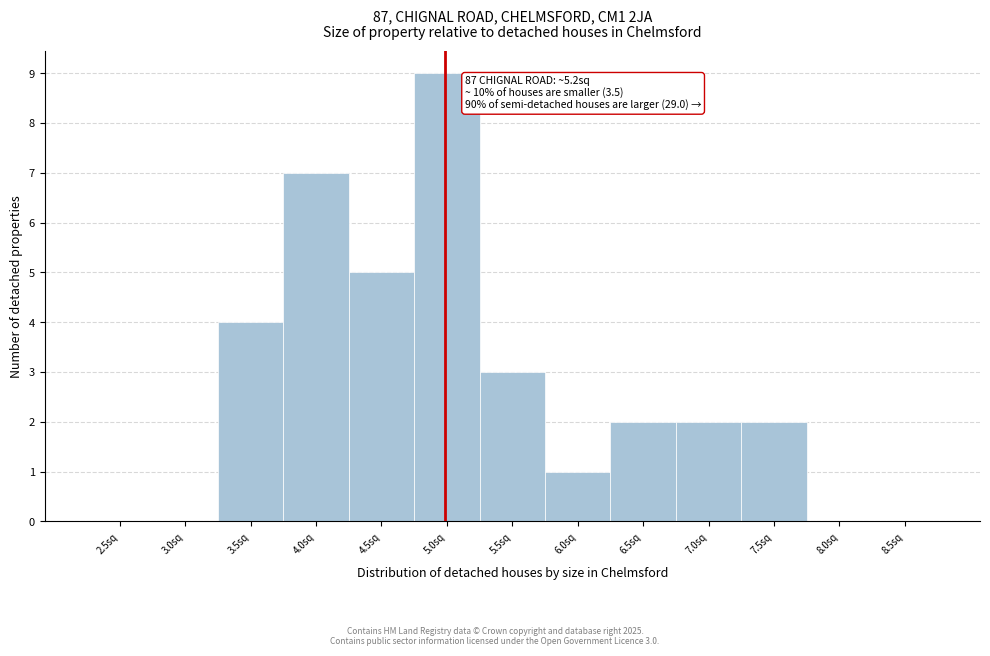

Reading left to right, list all the values displayed in this chart.

2.5sq=0	3.0sq=0	3.5sq=4	4.0sq=7	4.5sq=5	5.0sq=9	5.5sq=3	6.0sq=1	6.5sq=2	7.0sq=2	7.5sq=2	8.0sq=0	8.5sq=0